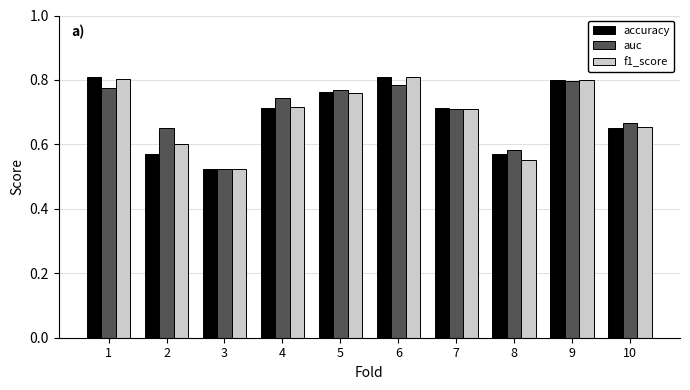

Is it true that accuracy equals 0.8 at 5?

True